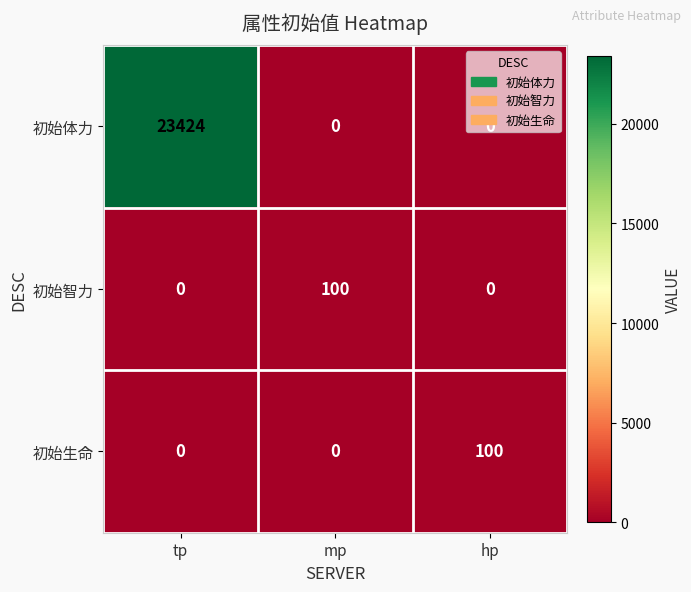

True or false: 初始生命 has a value of -62 at mp.

False